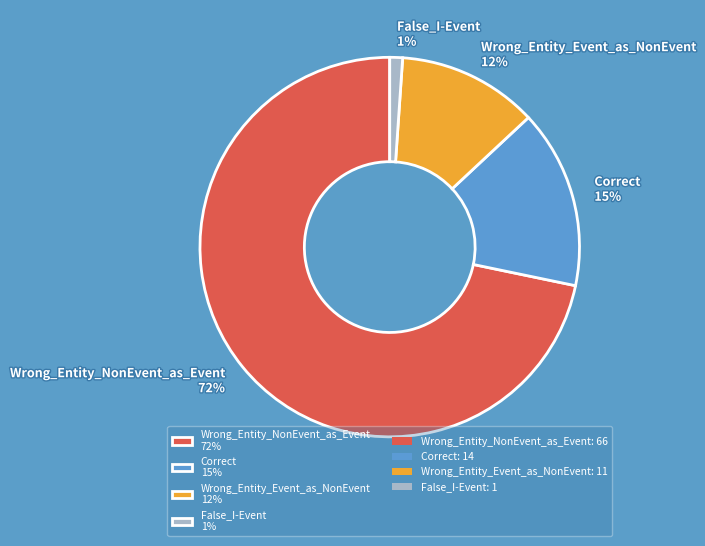

Do Wrong_Entity_Event_as_NonEvent 12% and Correct 15% together represent more than half of the pie?

No